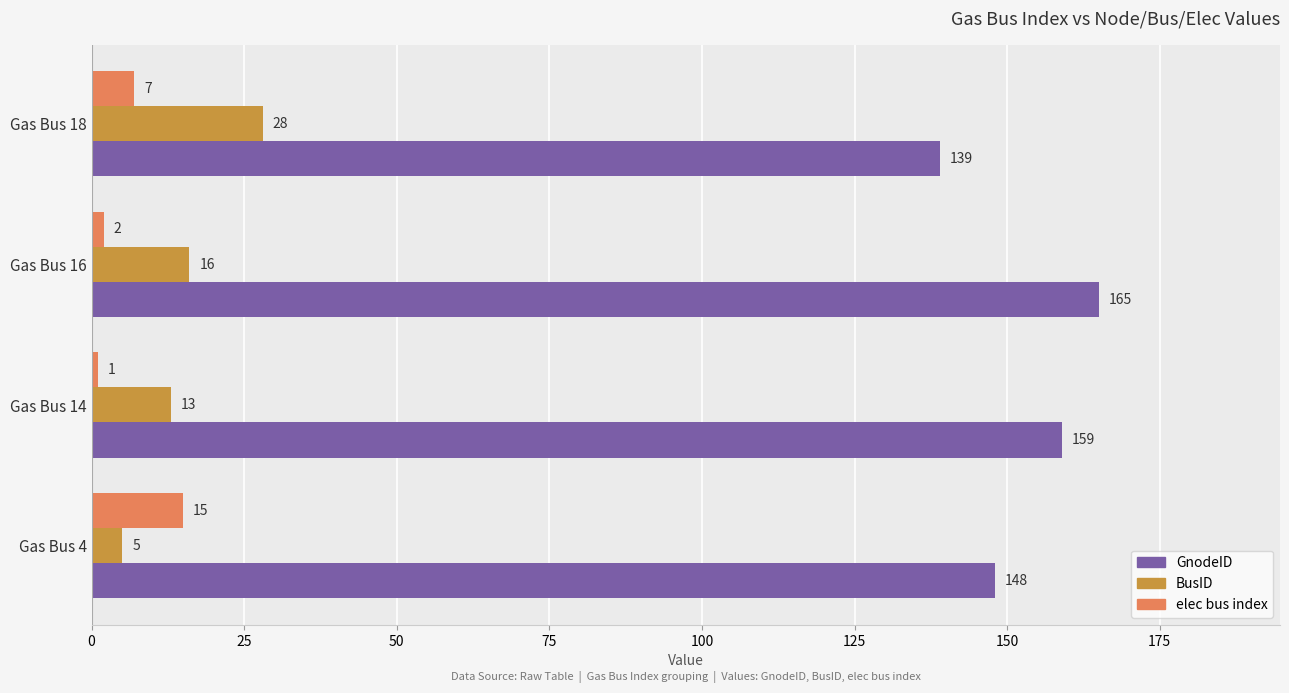

At how many categories does at least one series exceed 49?

4